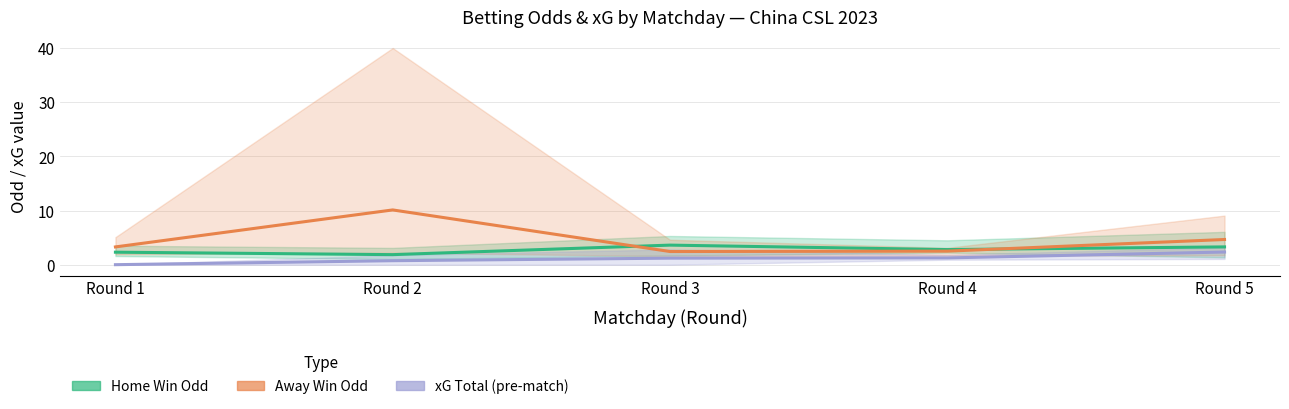

Rank the series by their average value, from highest to lowest.

Odd_A_FT (Away Win Odd), Odd_H_FT (Home Win Odd), XG_Total_Pre (Expected Goals)